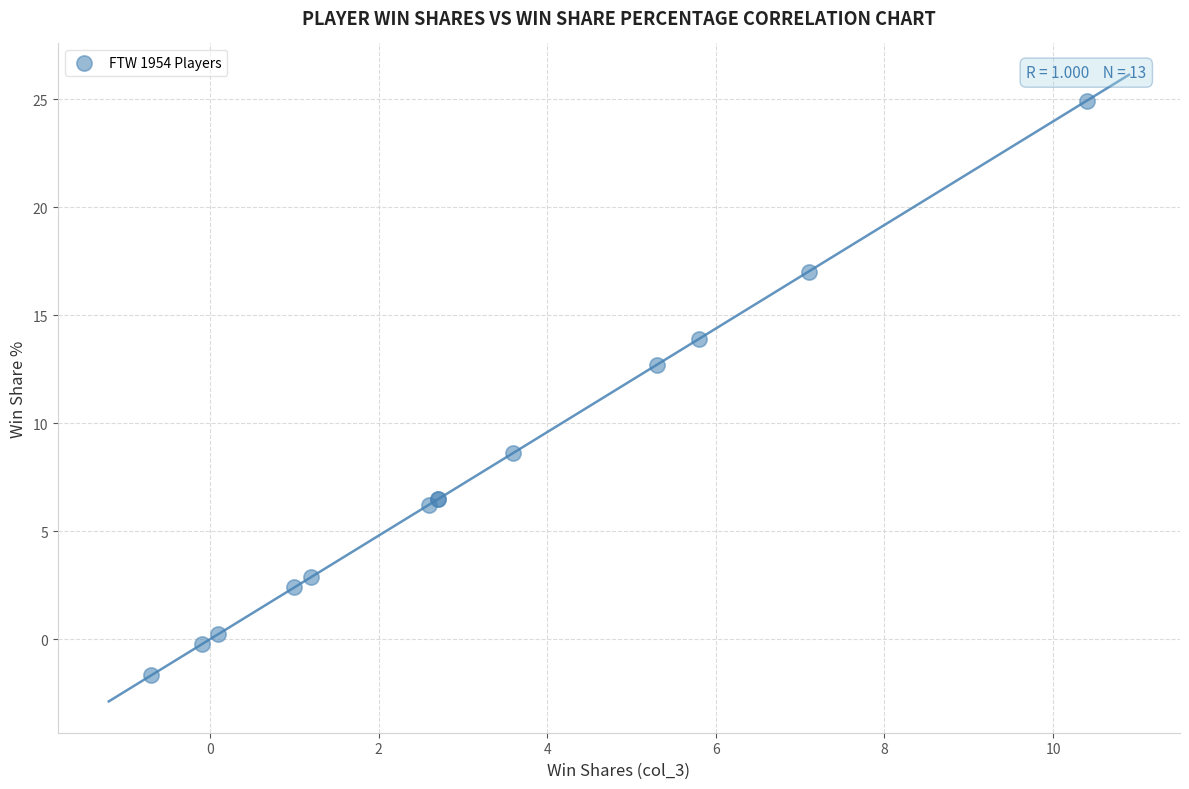

What Y value in the scatter plot is closest to 11?

12.7